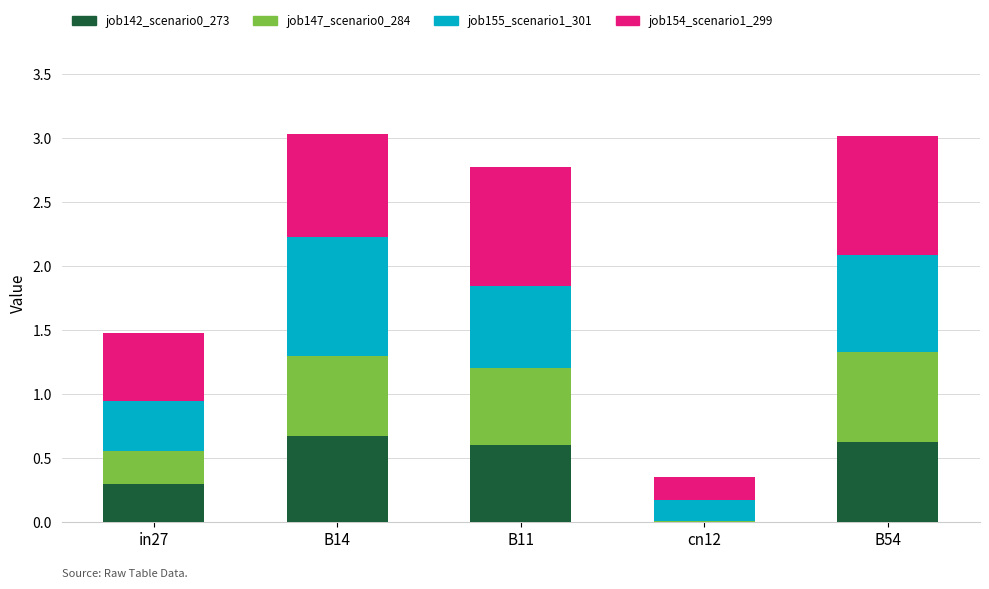

What is the total value across all series at B14?

3.0